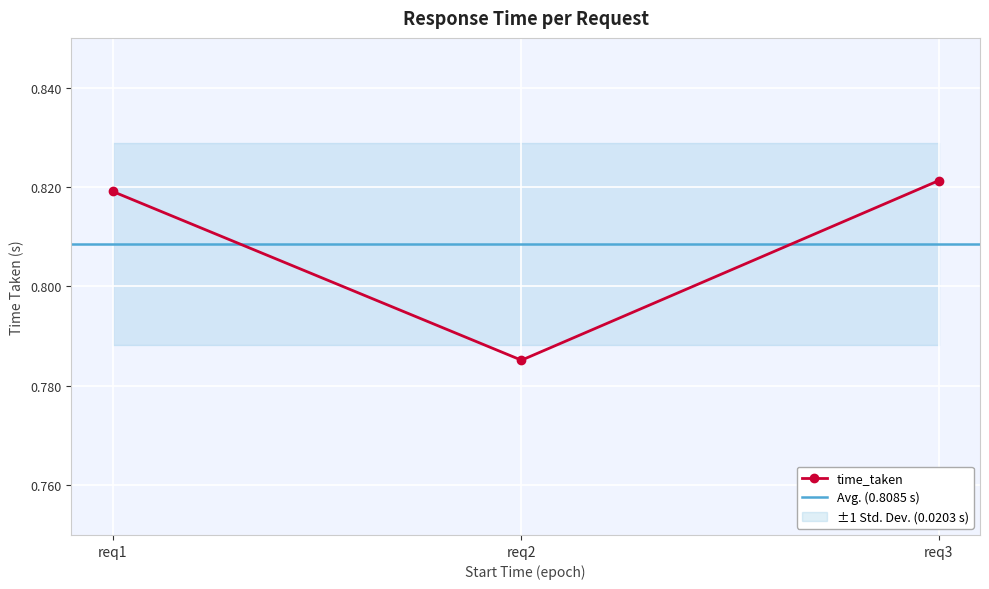

Which category has the highest value in the time_taken series?

req3